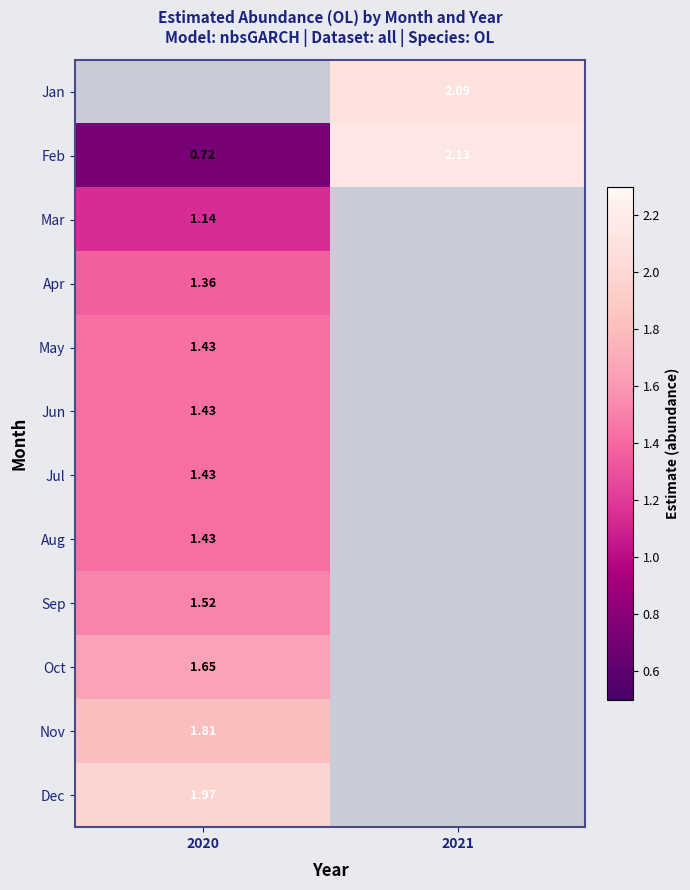

What is the minimum value shown in the chart?

0.7